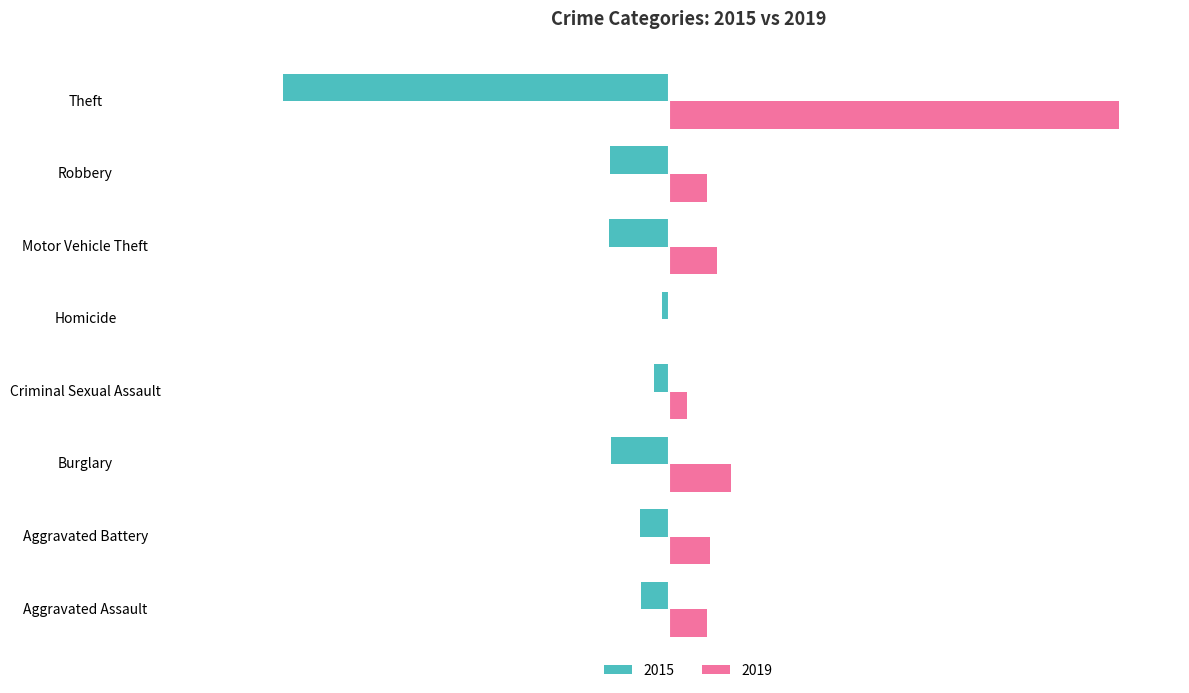

Where is 2015 nearest to the value -249?

Motor Vehicle Theft